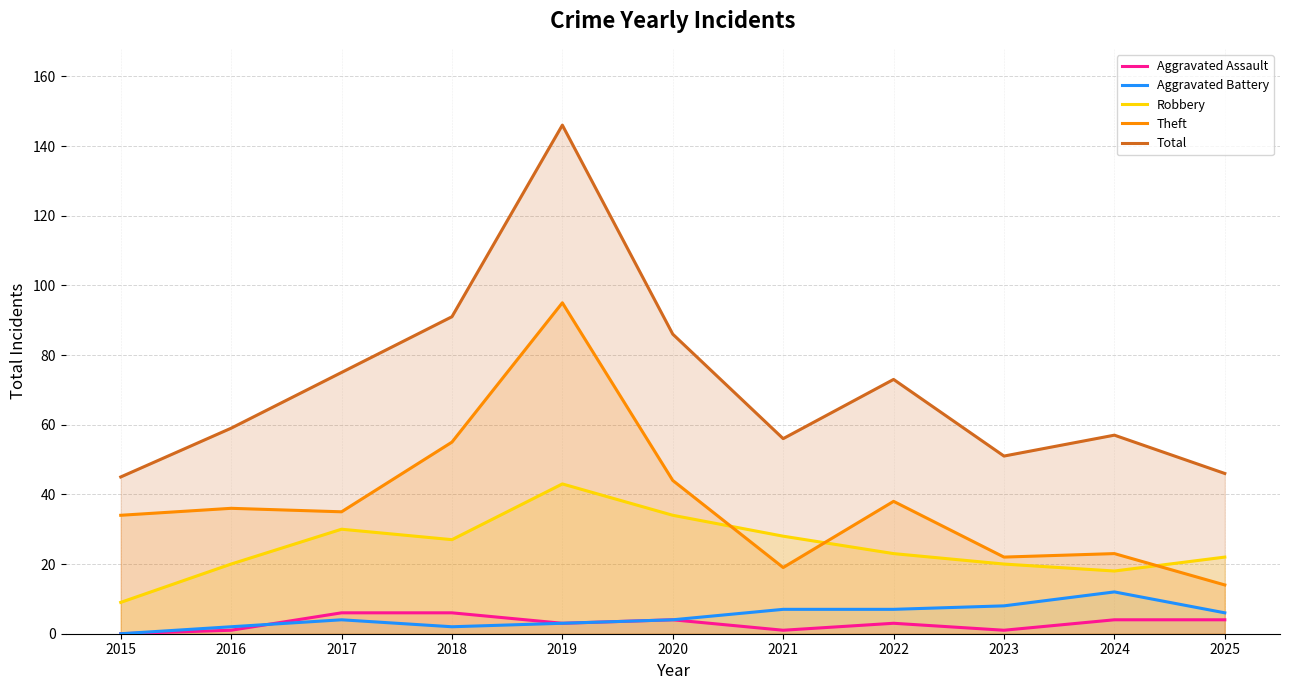

True or false: Theft and Total intersect in this chart.

False